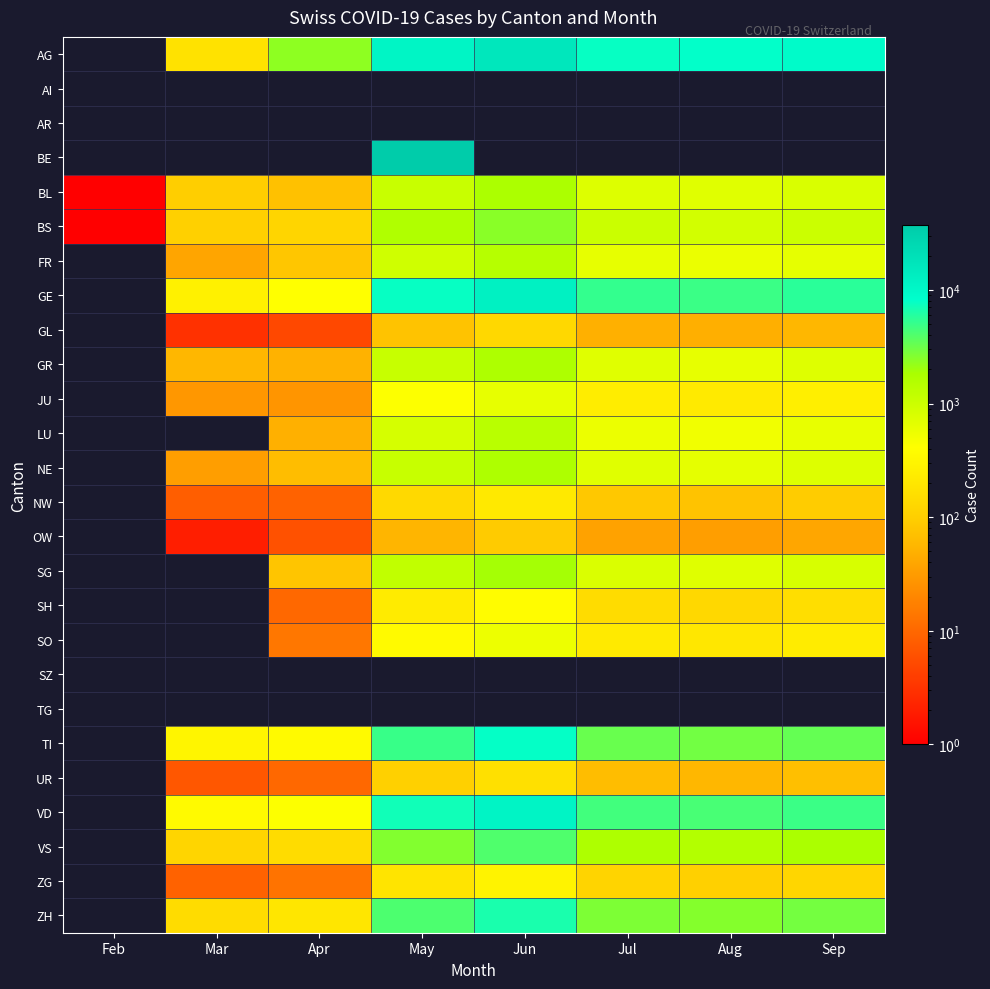

How many data points does each series have?

8